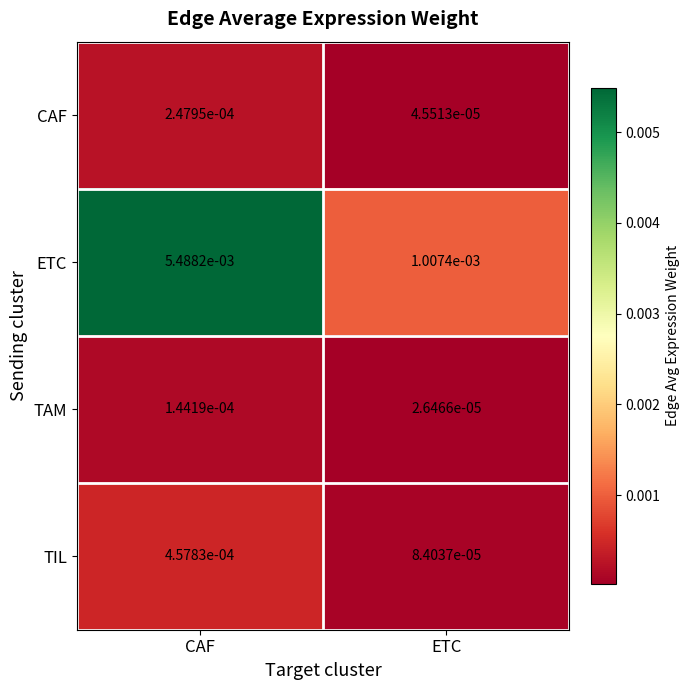

At which label does ETC reach its peak?

CAF